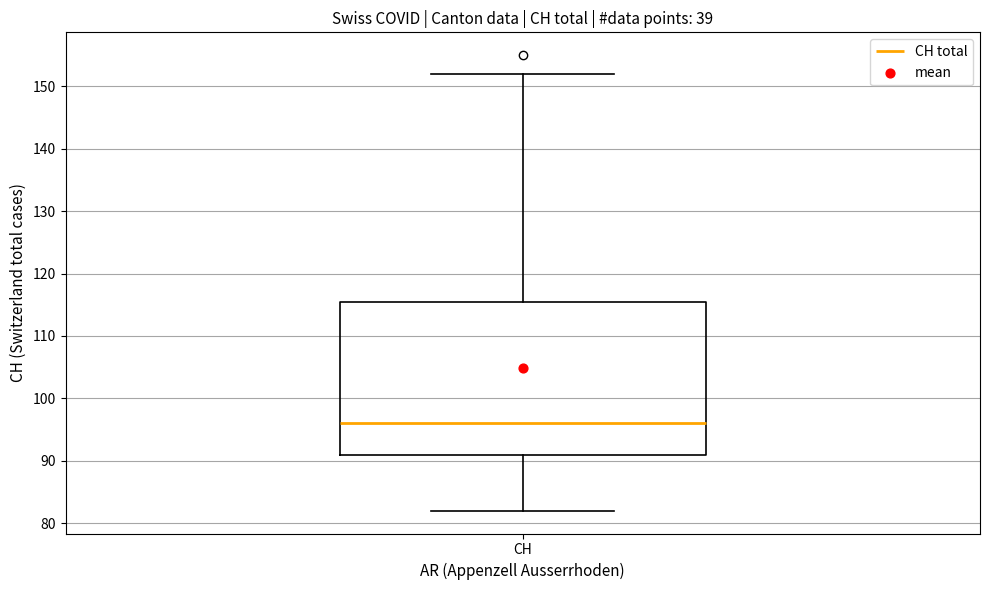

Where does the upper whisker of the box for CH end on the y-axis? The values are not printed on the chart, so give them approximately, as read against the axis.

152